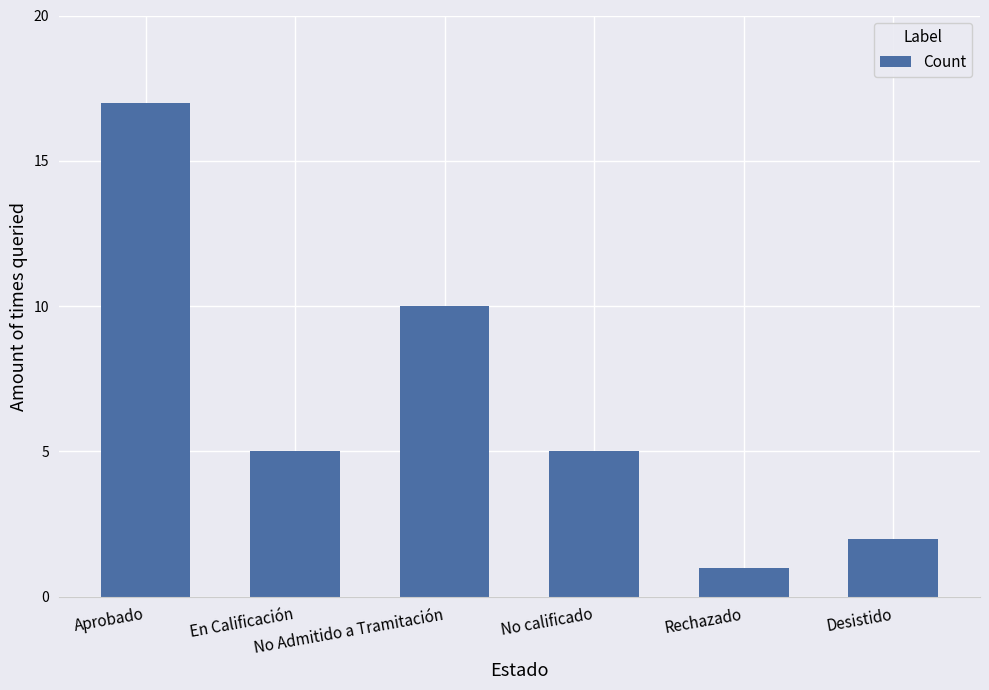

What is the change in value from No calificado to Desistido?

-3